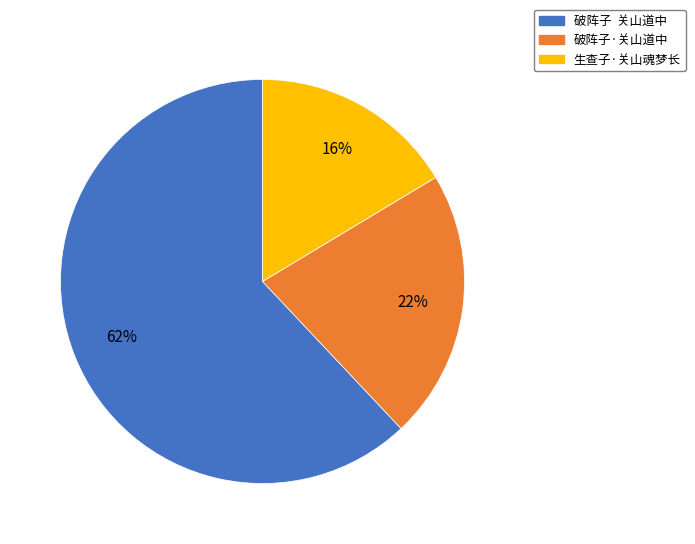

Is the sum of 生查子·关山魂梦长 and 破阵子 关山道中 greater than half?

Yes